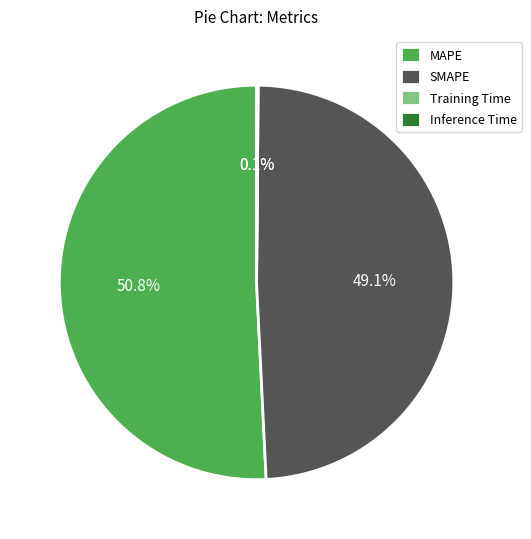

Combined, do SMAPE and MAPE account for over 50%?

Yes